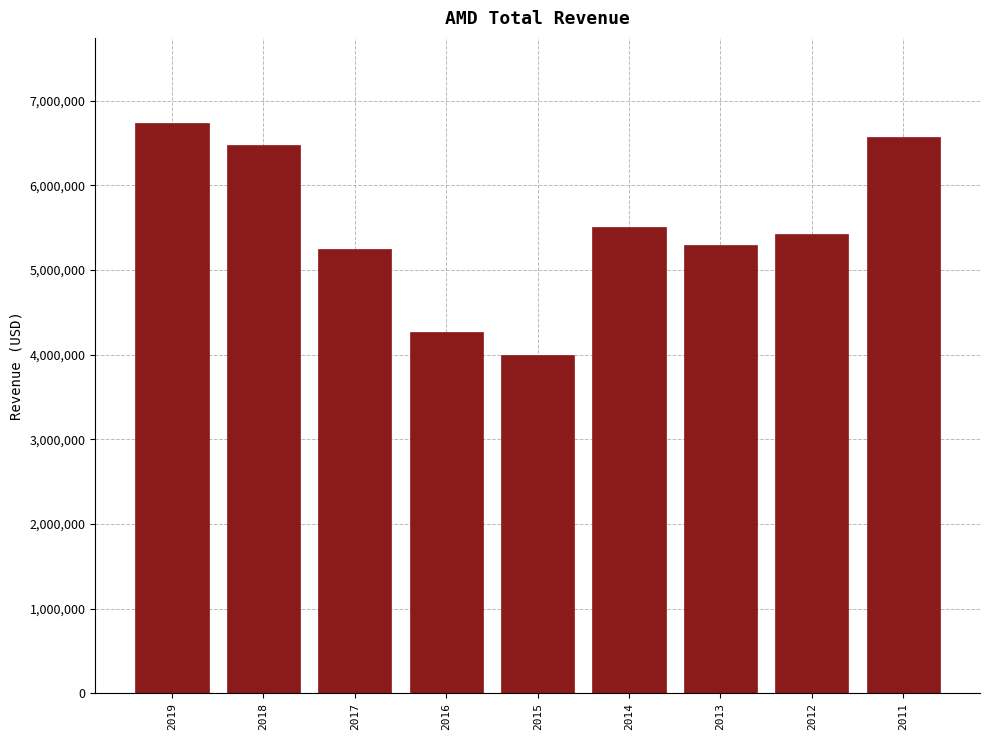

Reading right to left, list all the values displayed in this chart.

6568000	5422000	5299000	5506000	3991000	4272000	5253000	6475000	6731000